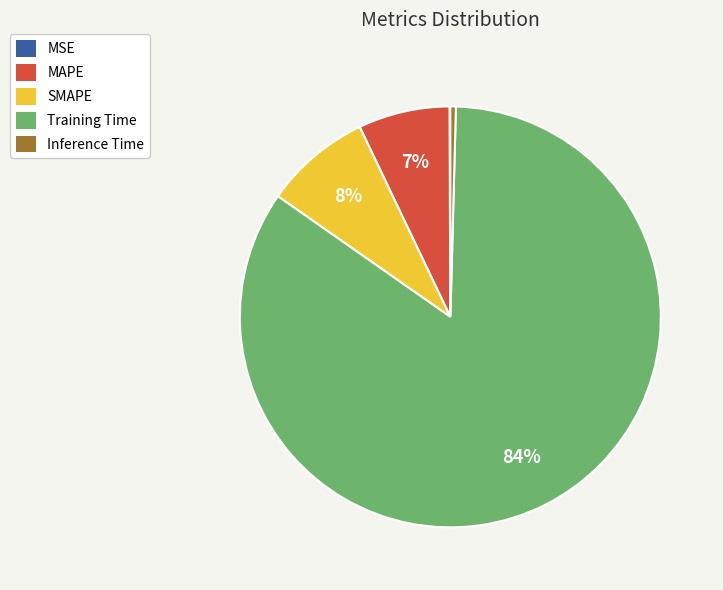

To the nearest percent, what is the average slice percentage?

20%